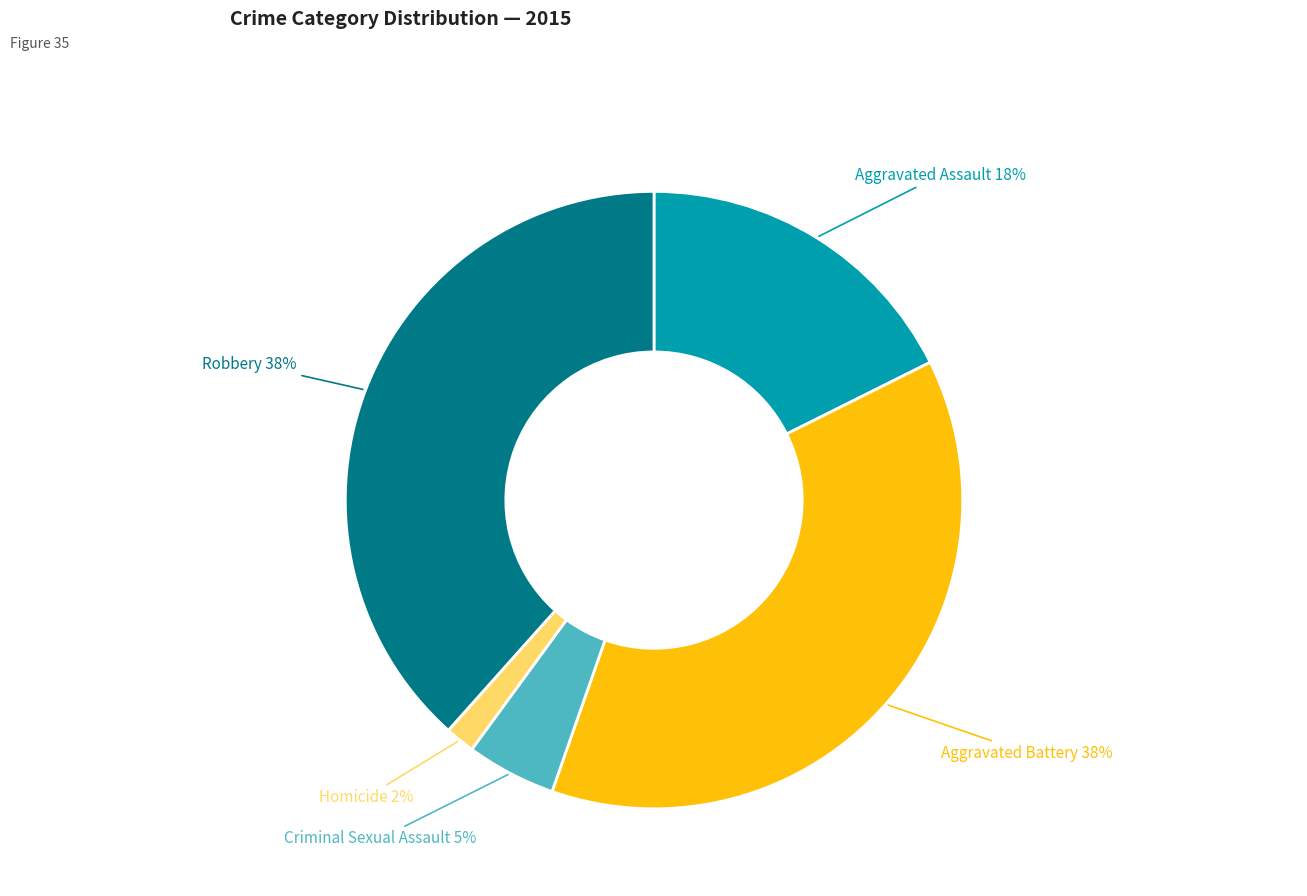

To the nearest percent, what percentage of the pie is Criminal Sexual Assault?

5%